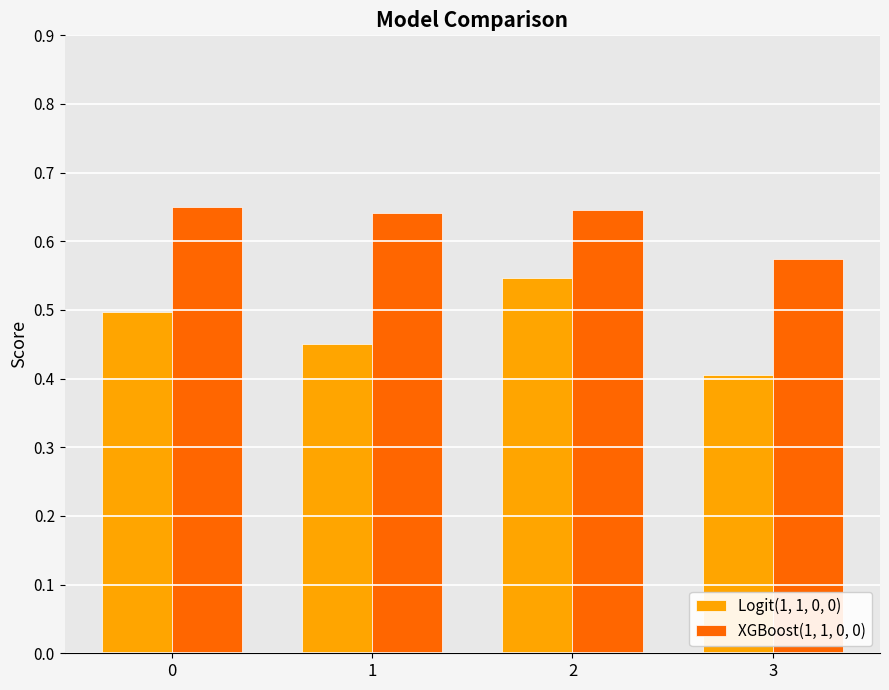

What is the sum of the XGBoost(1, 1, 0, 0) values at 1 and 2?

1.3